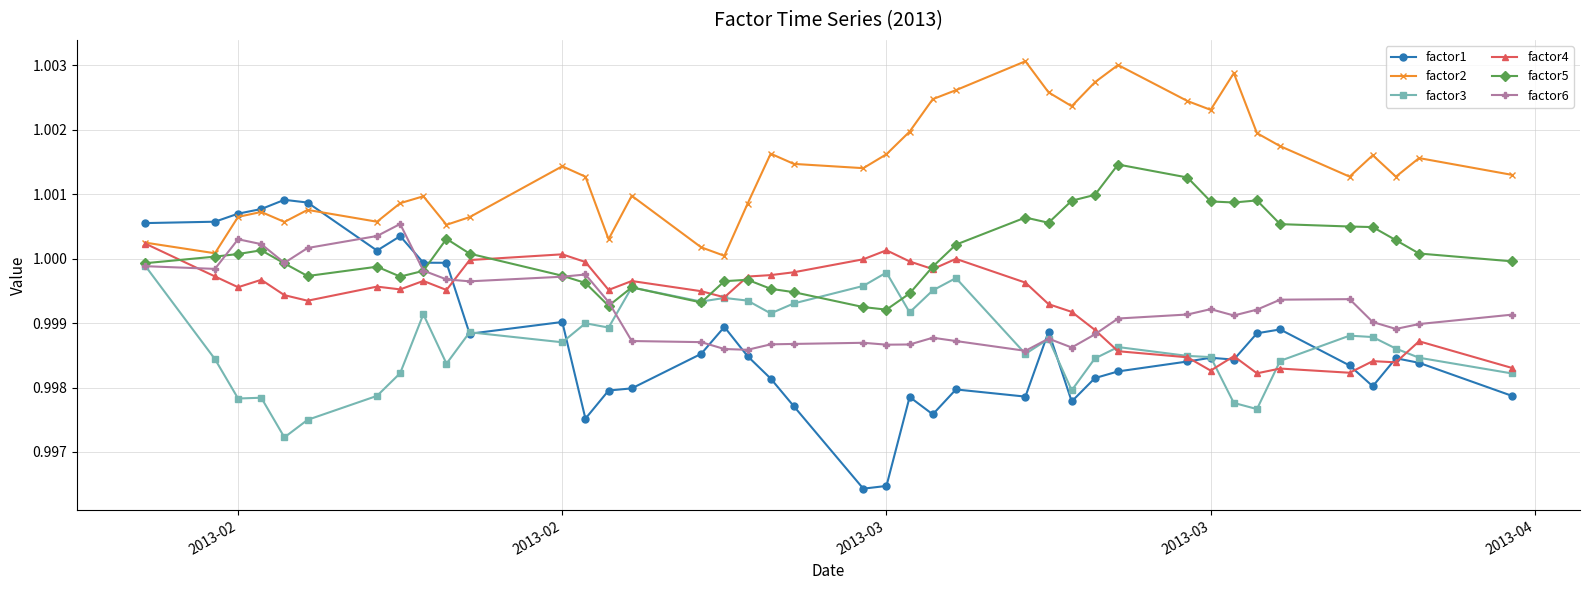

Rank the series by their maximum value, from highest to lowest.

factor2, factor5, factor1, factor6, factor4, factor3